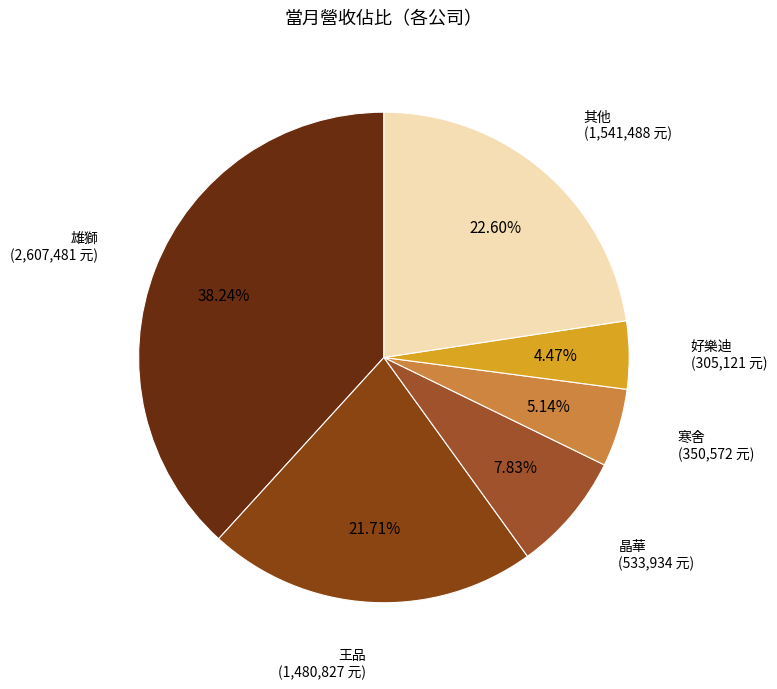

Which category has the smallest portion of the pie?

好樂迪